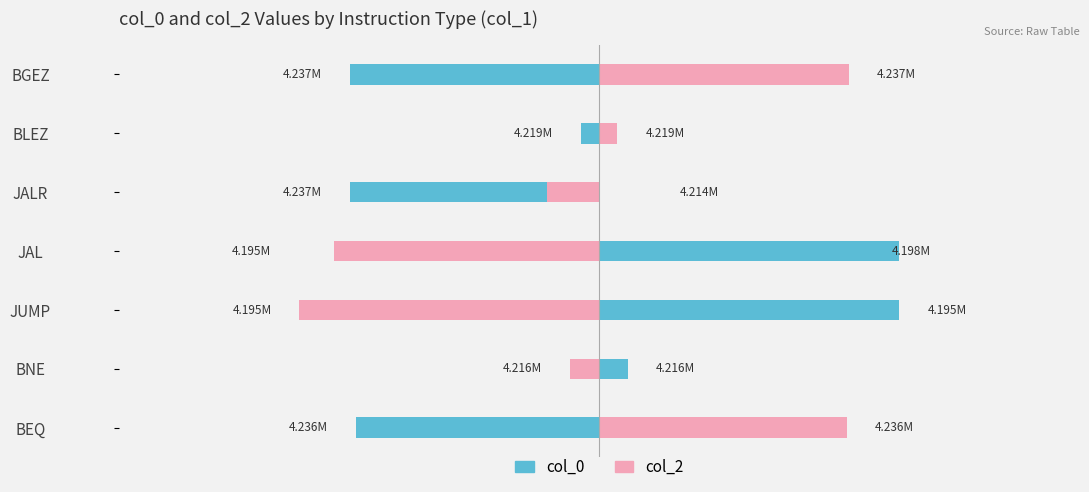

How many distinct data groups are displayed?

2